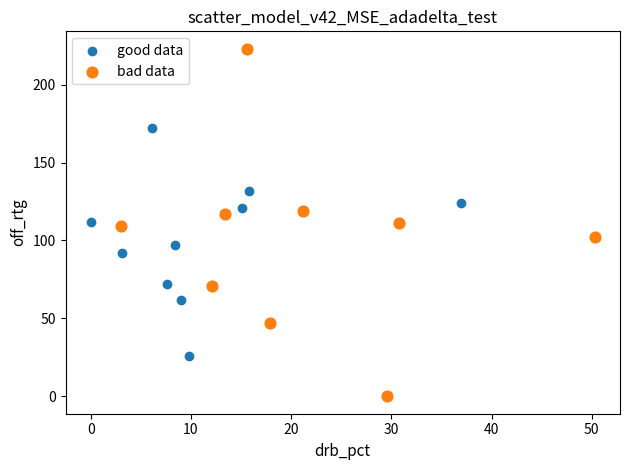

Which series reaches the maximum Y coordinate?

bad data